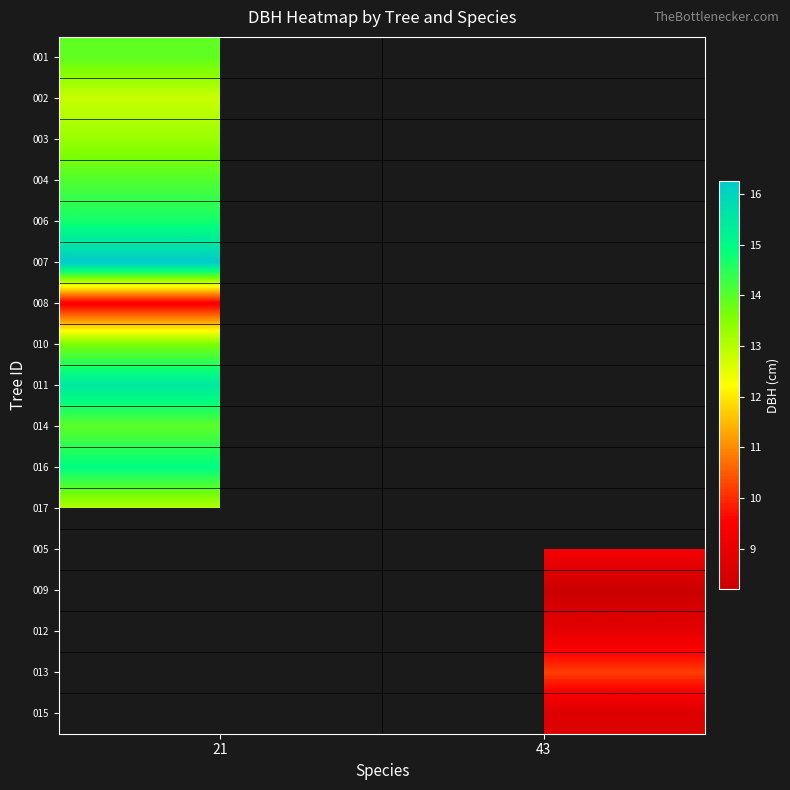

At which category does the chart reach its peak across all series?

21